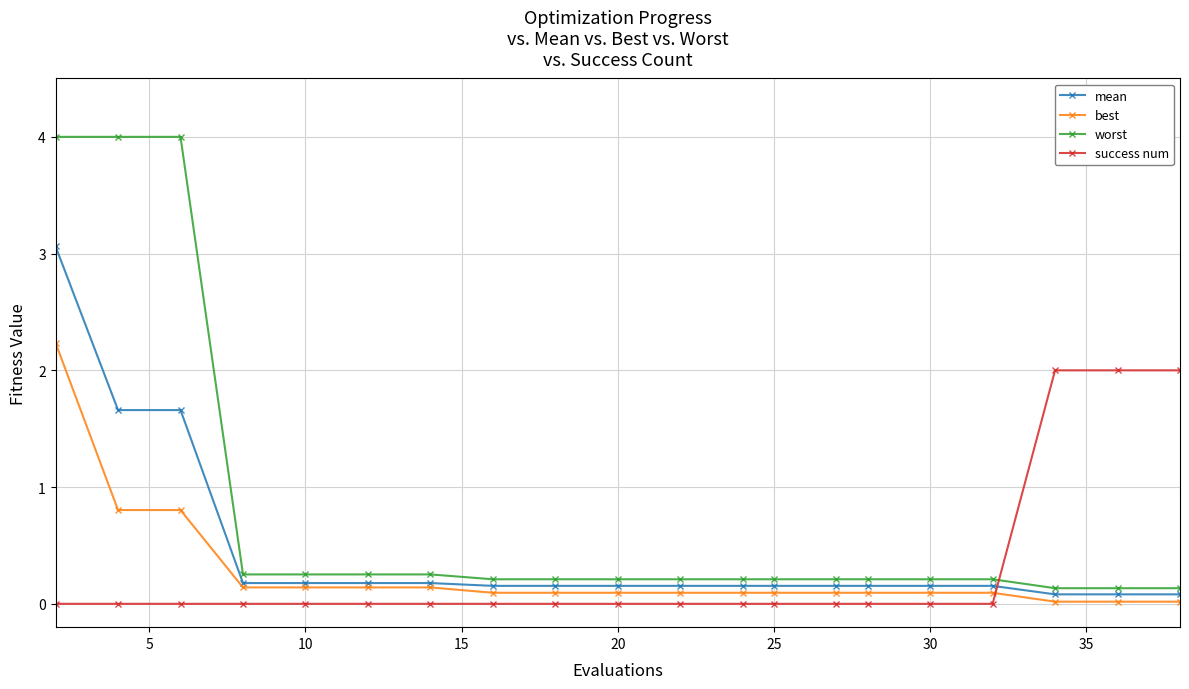

What is the value of the mean point at the 12th from the left?

0.2